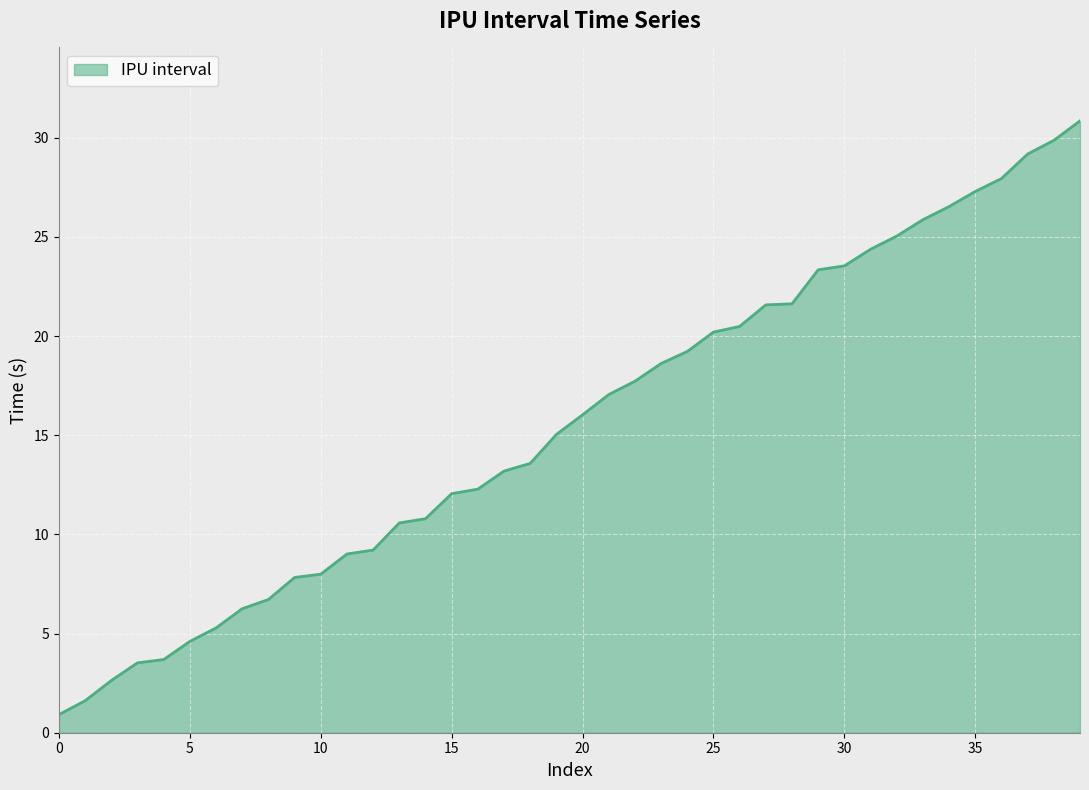

What is the greatest value displayed?

30.9